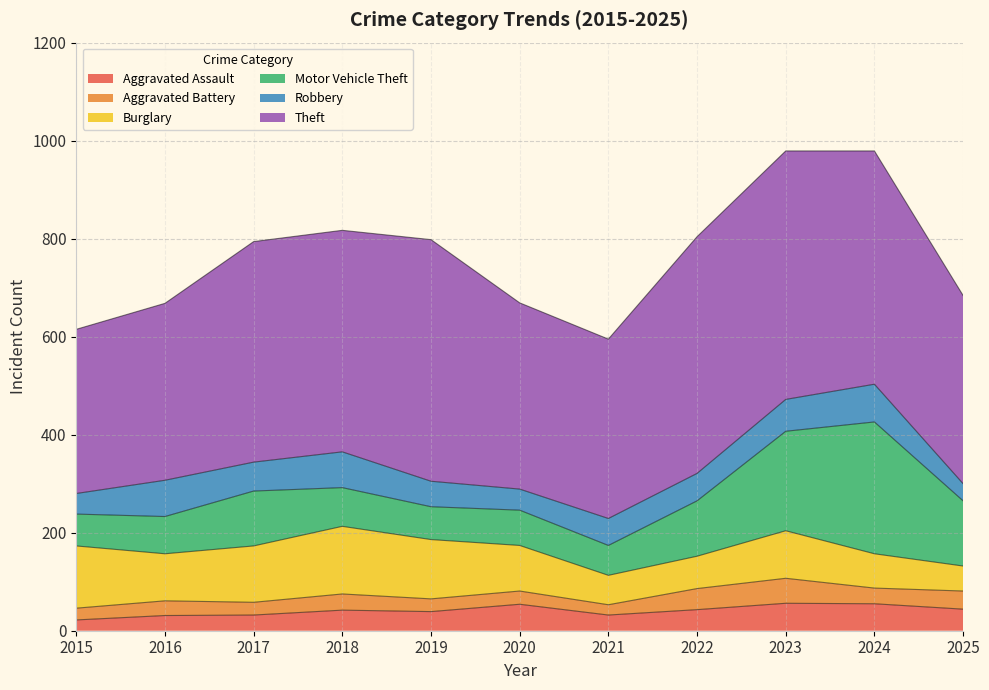

At how many categories does at least one series exceed 91?

11